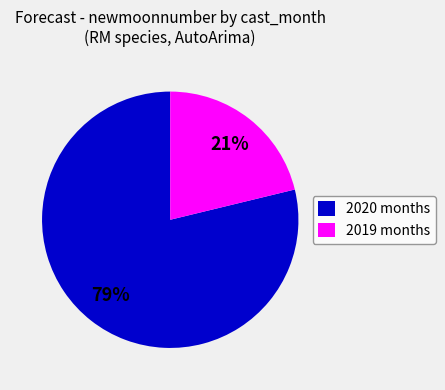

What is the ratio of the value at 2019 months to the value at 2020 months?

0.3